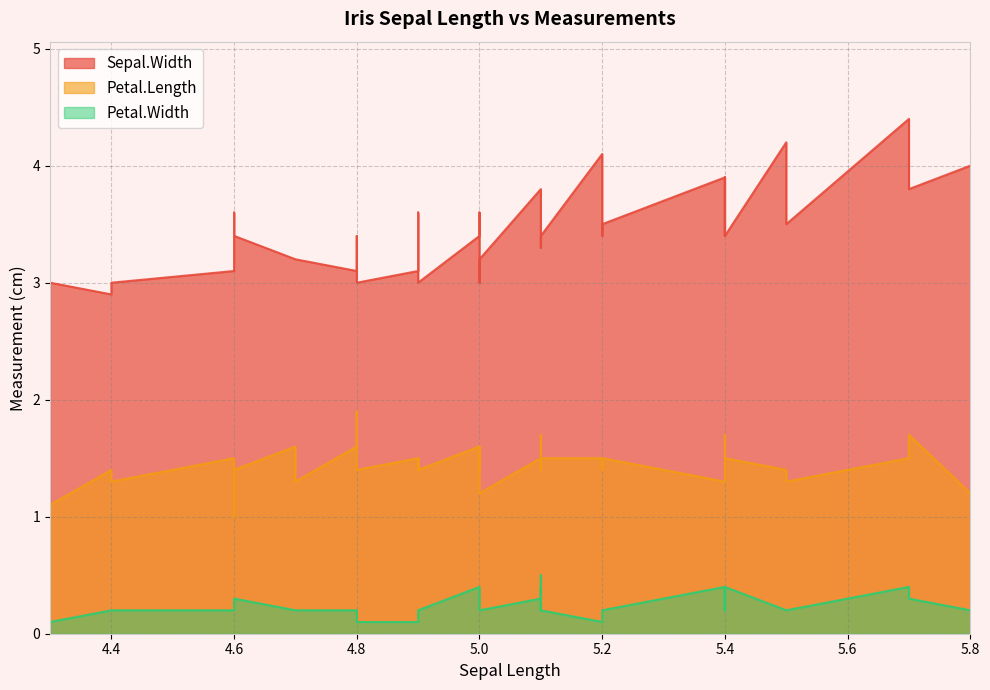

Which category has the highest value in the Petal.Width series?

5.1